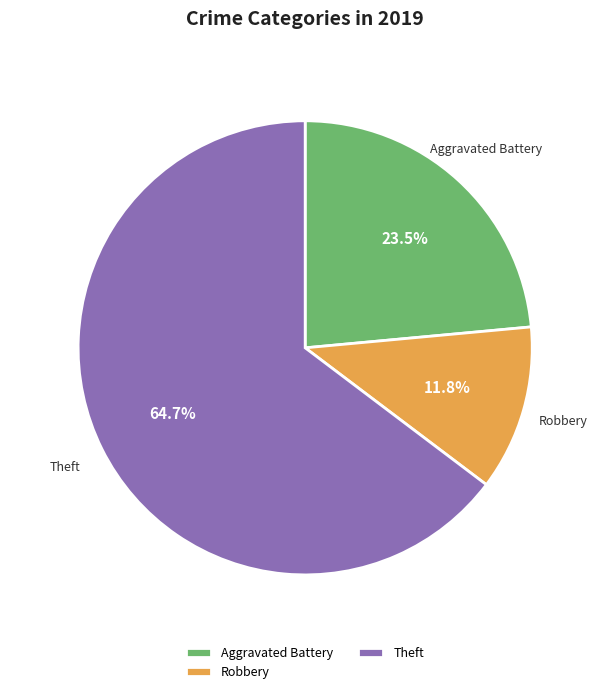

Which slice is the smallest?

Robbery